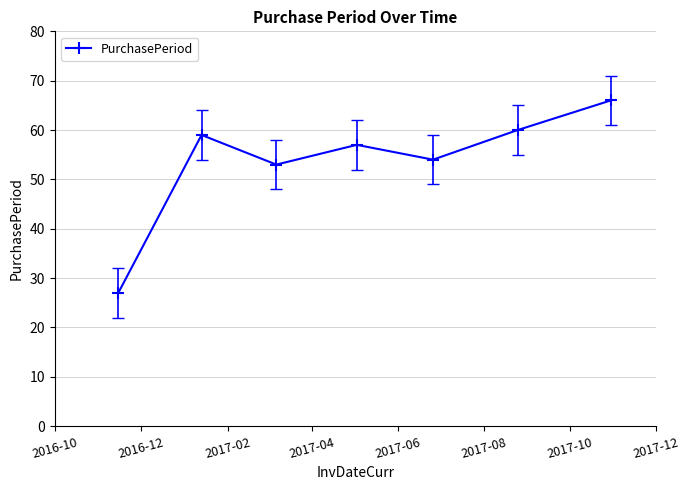

Count the number of categories in the chart.

7